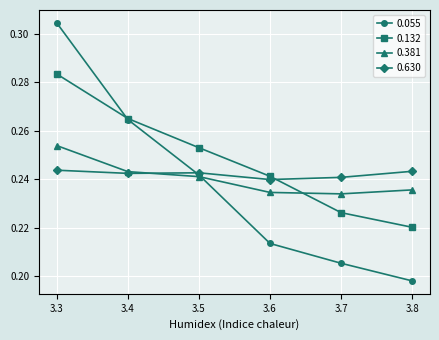

In 0.381, how many points are lower than both neighbors (excluding endpoints)?

1